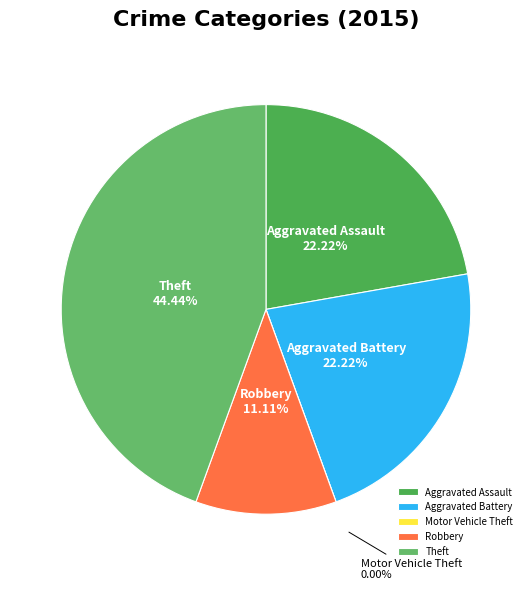

What is the change in value from Aggravated Assault to Theft?

+2